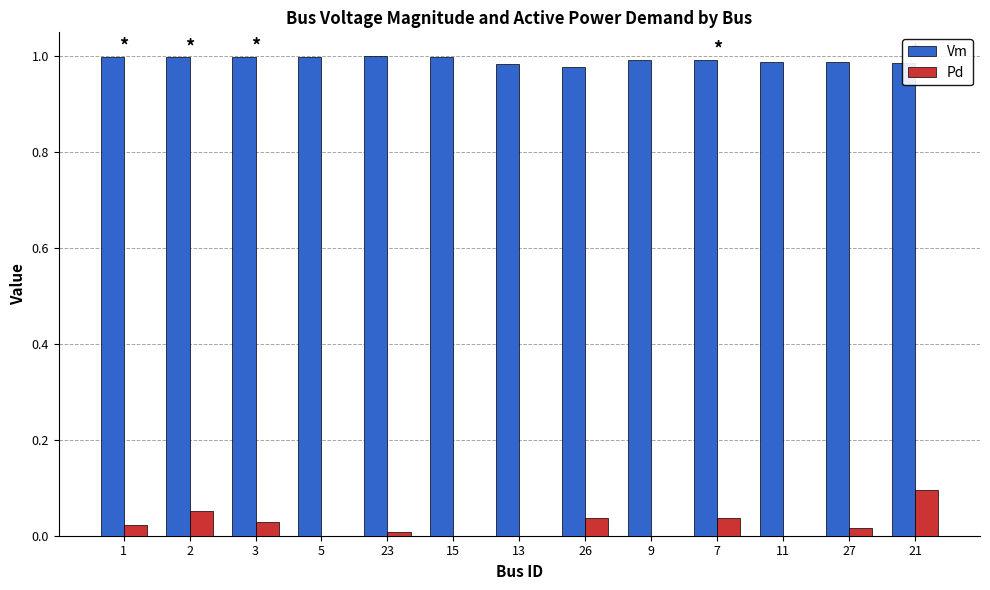

How many distinct data groups are displayed?

2